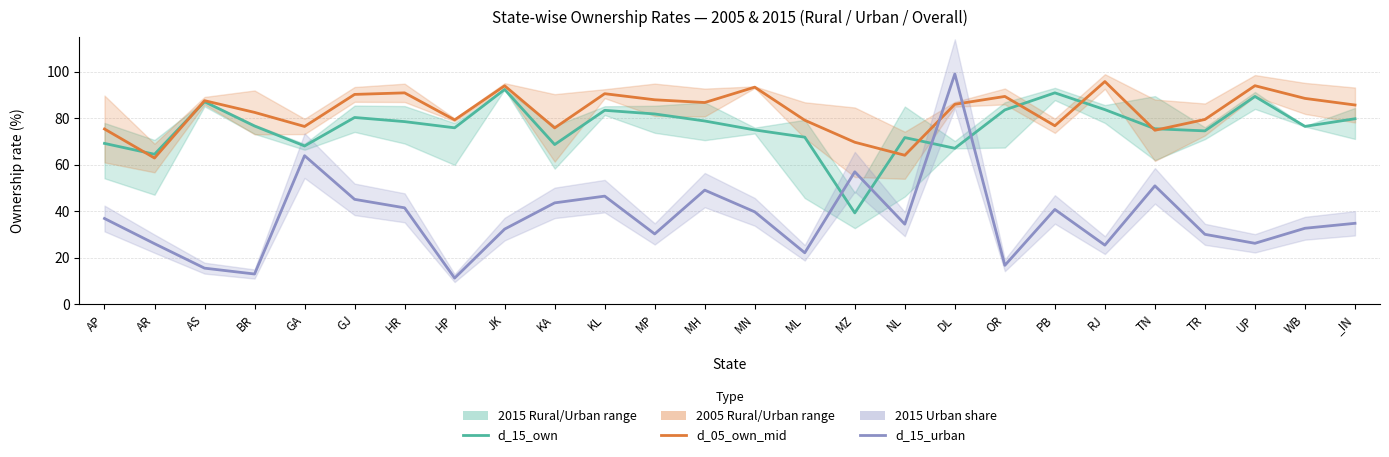

Where is d_15_own nearest to the value 65?

AR